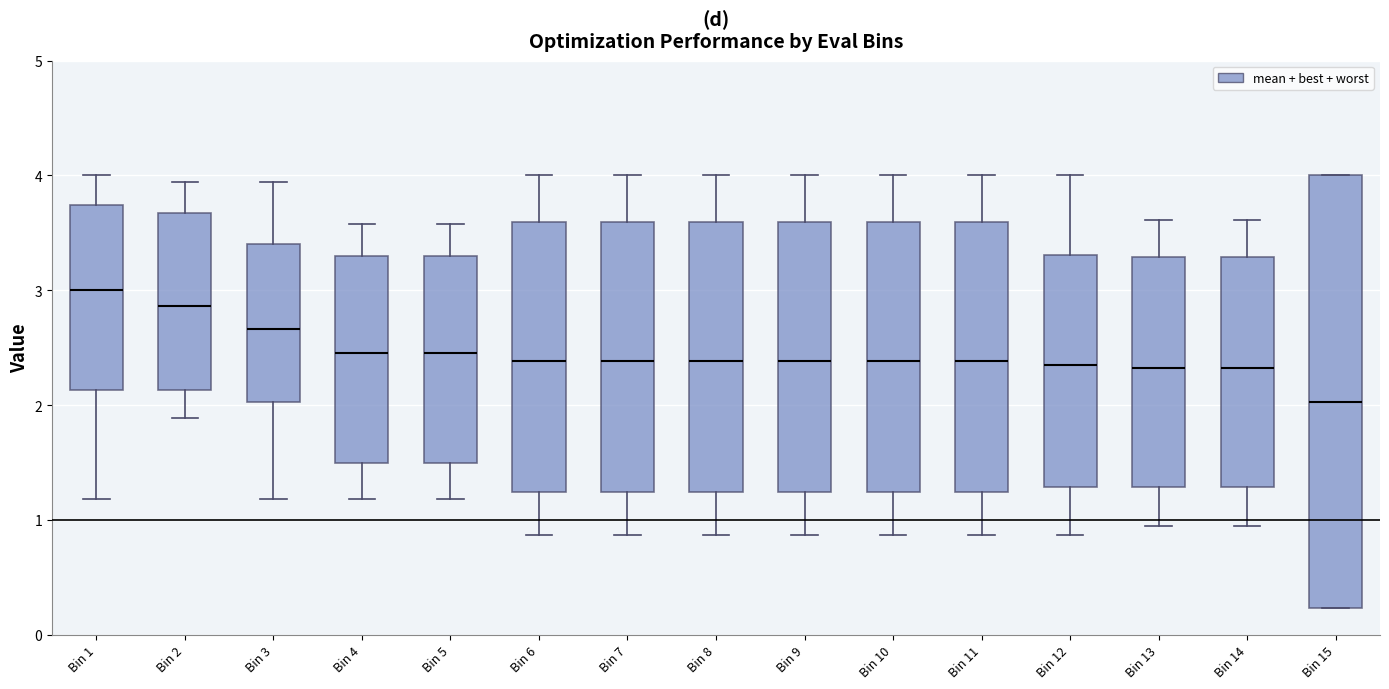

Reading left to right, read every box against the y-axis: the position of its median line, the range the box covers, and the ends of its whiskers. The values are not printed on the chart, so give them approximately, as read against the axis.

Bin 1: median 3.0, box 2.1 to 3.7, whiskers 1.2 to 4.0
Bin 2: median 2.9, box 2.1 to 3.7, whiskers 1.9 to 3.9
Bin 3: median 2.7, box 2.0 to 3.4, whiskers 1.2 to 3.9
Bin 4: median 2.5, box 1.5 to 3.3, whiskers 1.2 to 3.6
Bin 5: median 2.5, box 1.5 to 3.3, whiskers 1.2 to 3.6
Bin 6: median 2.4, box 1.2 to 3.6, whiskers 0.9 to 4.0
Bin 7: median 2.4, box 1.2 to 3.6, whiskers 0.9 to 4.0
Bin 8: median 2.4, box 1.2 to 3.6, whiskers 0.9 to 4.0
Bin 9: median 2.4, box 1.2 to 3.6, whiskers 0.9 to 4.0
Bin 10: median 2.4, box 1.2 to 3.6, whiskers 0.9 to 4.0
Bin 11: median 2.4, box 1.2 to 3.6, whiskers 0.9 to 4.0
Bin 12: median 2.4, box 1.3 to 3.3, whiskers 0.9 to 4.0
Bin 13: median 2.3, box 1.3 to 3.3, whiskers 0.9 to 3.6
Bin 14: median 2.3, box 1.3 to 3.3, whiskers 0.9 to 3.6
Bin 15: median 2.0, box 0.2 to 4.0, whiskers 0.2 to 4.0